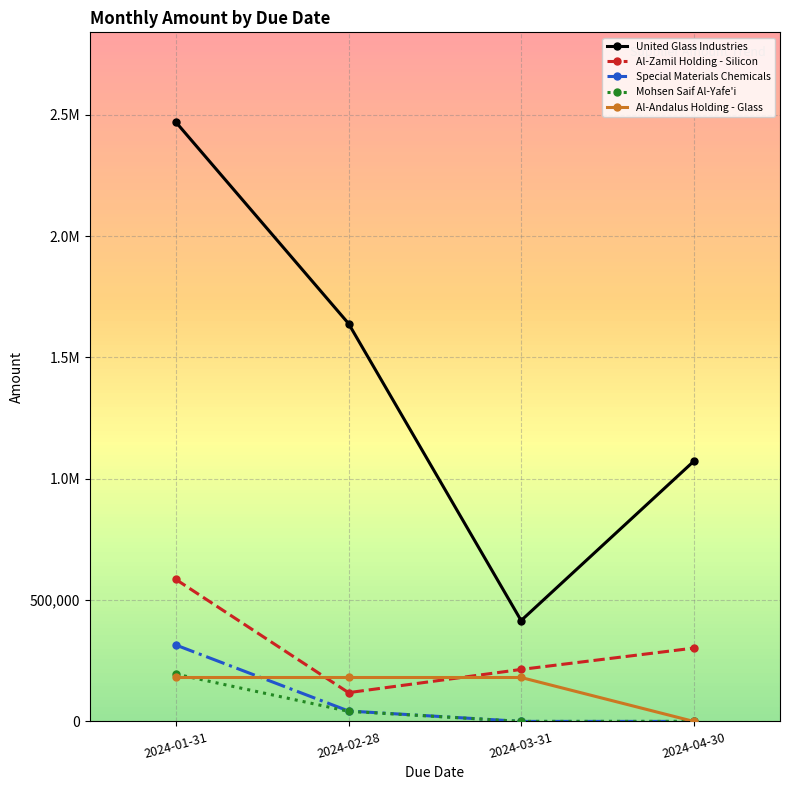

What are all the series names shown in the legend?

United Glass Industries, Al-Zamil Holding - Silicon, Special Materials Chemicals, Mohsen Saif Al-Yafe'i, Al-Andalus Holding - Glass